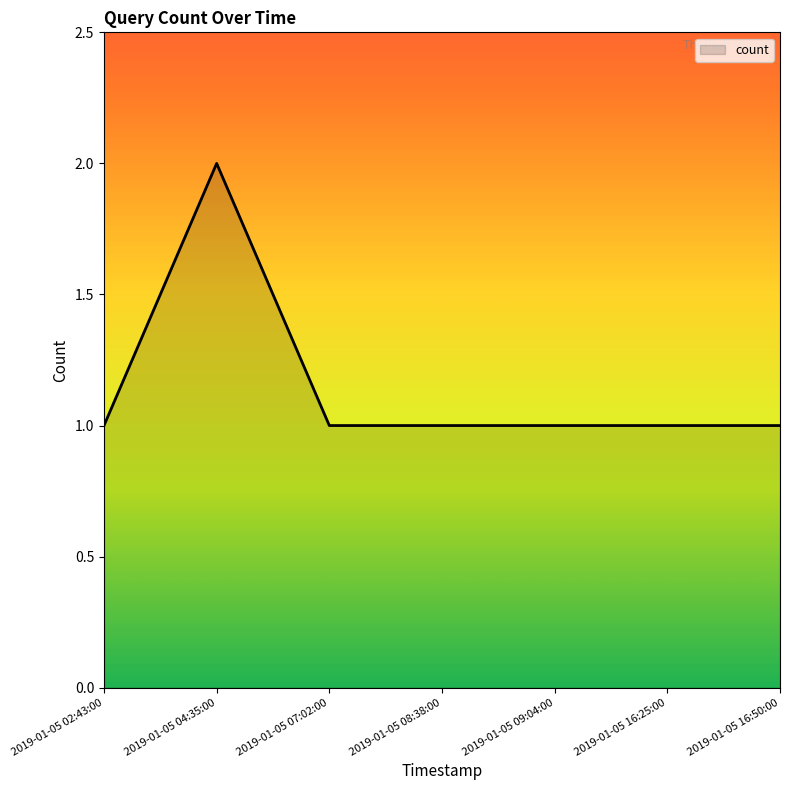

What is the greatest value displayed?

2